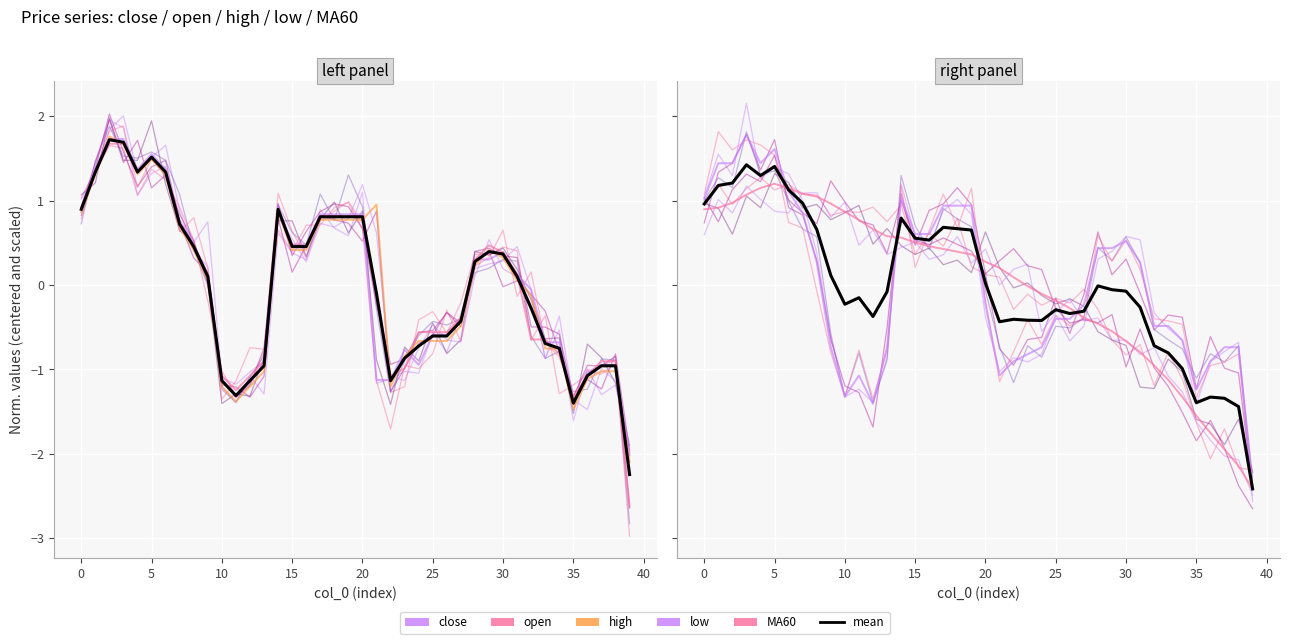

Count the number of data series in this chart.

6